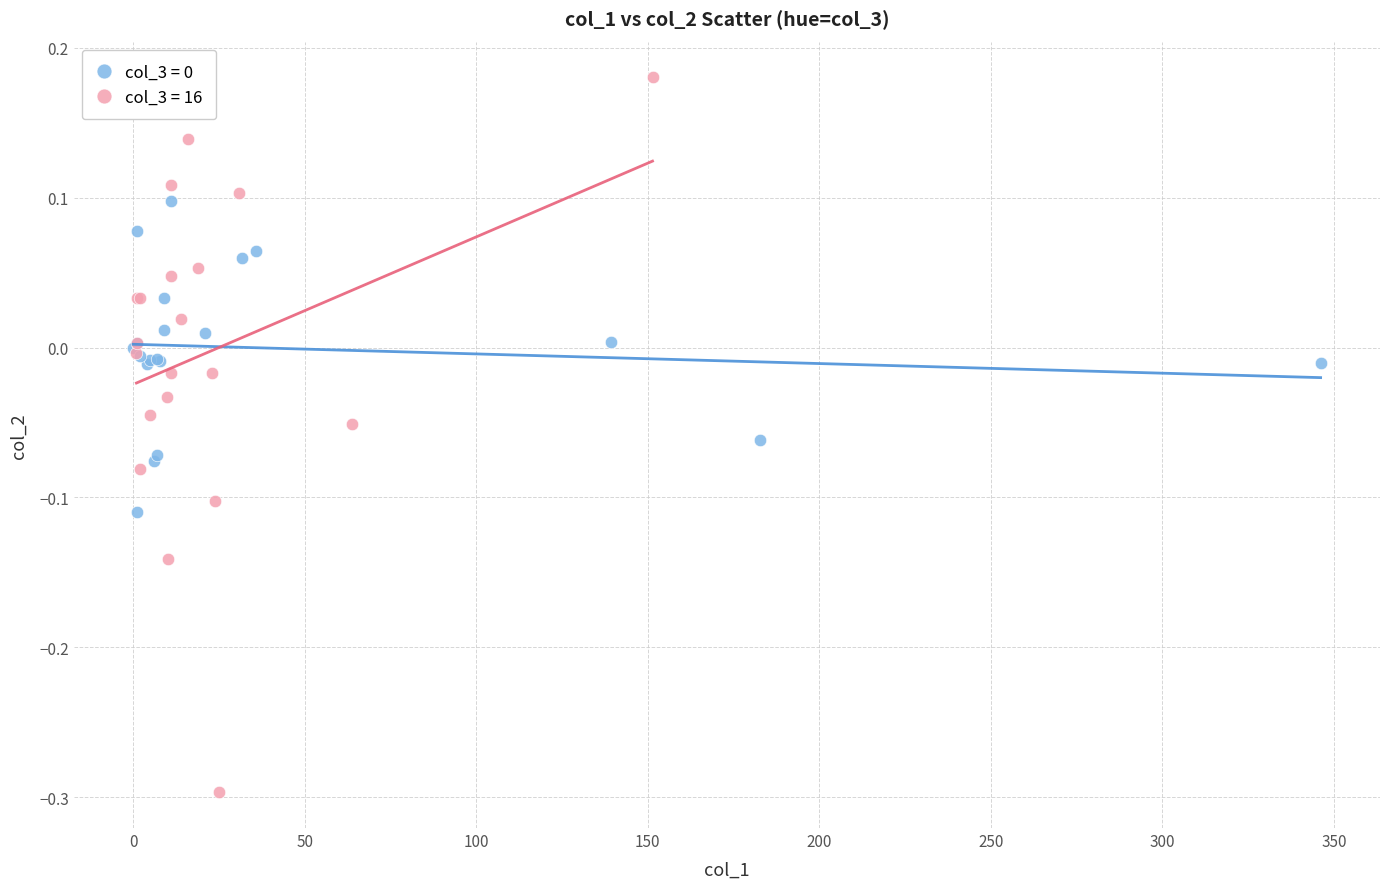

Which series reaches the maximum Y coordinate?

col_3 = 16